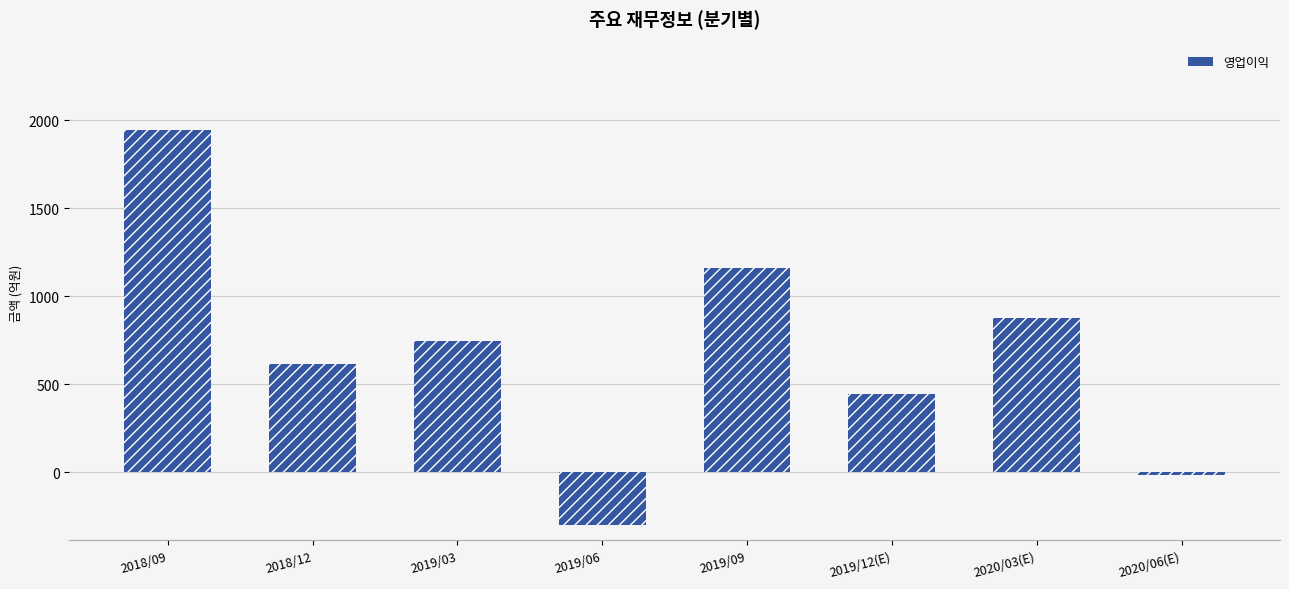

How many bars are there in total?

8